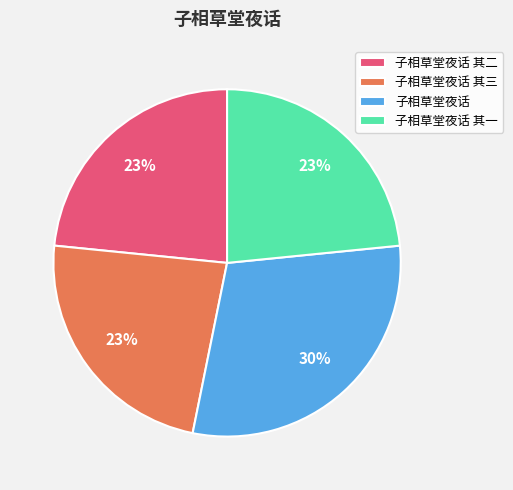

To the nearest percent, what is the average slice percentage?

25%